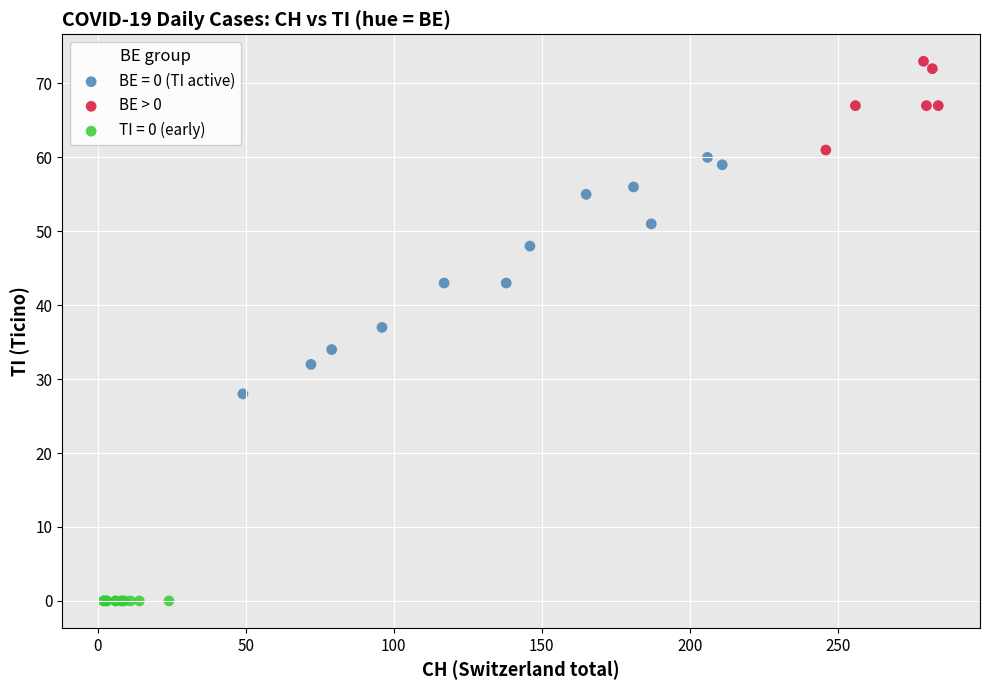

Which series reaches the minimum Y coordinate?

TI = 0 (early)